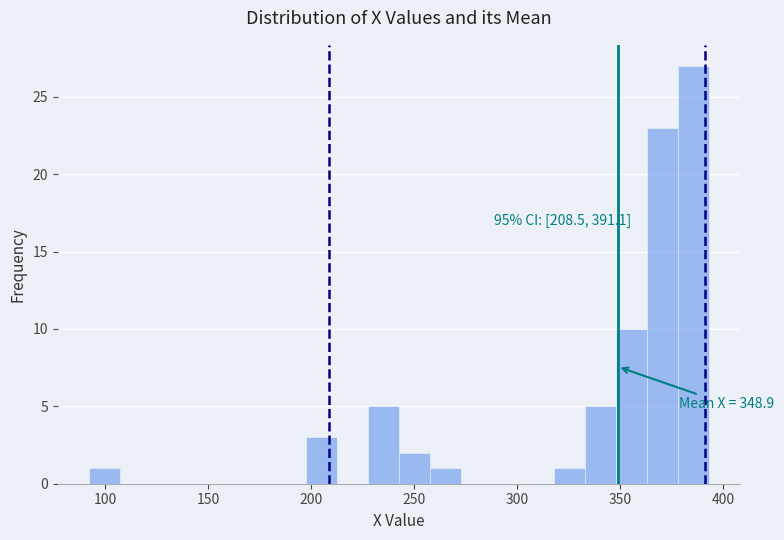

Read against the x-axis, roughly where is the centre of the tallest bar?

385